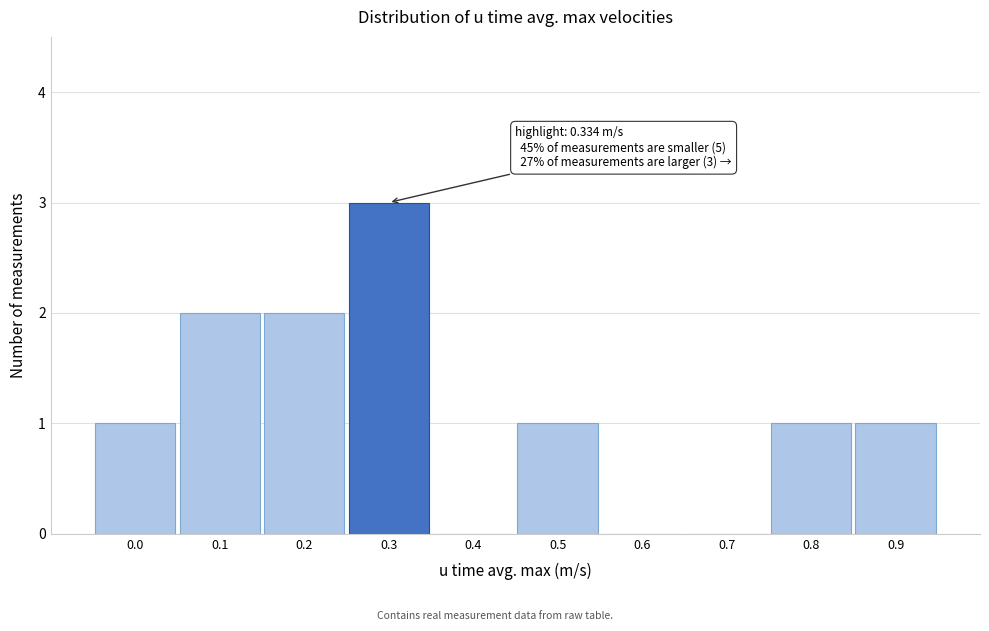

Reading right to left, list all the values displayed in this chart.

0.9=1	0.8=1	0.7=0	0.6=0	0.5=1	0.4=0	0.3=3	0.2=2	0.1=2	0.0=1